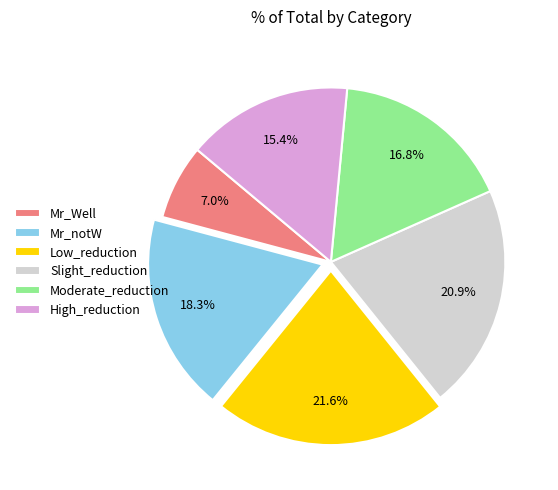

To the nearest percent, what is the combined percentage of High_reduction and Moderate_reduction?

32%